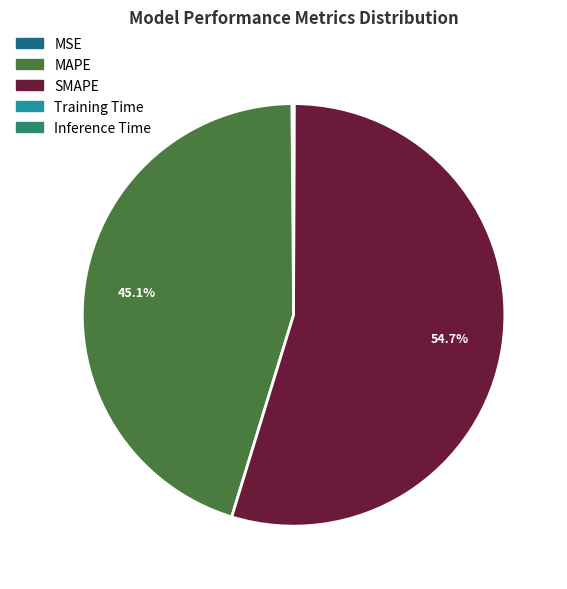

Which category has the biggest portion of the pie?

SMAPE